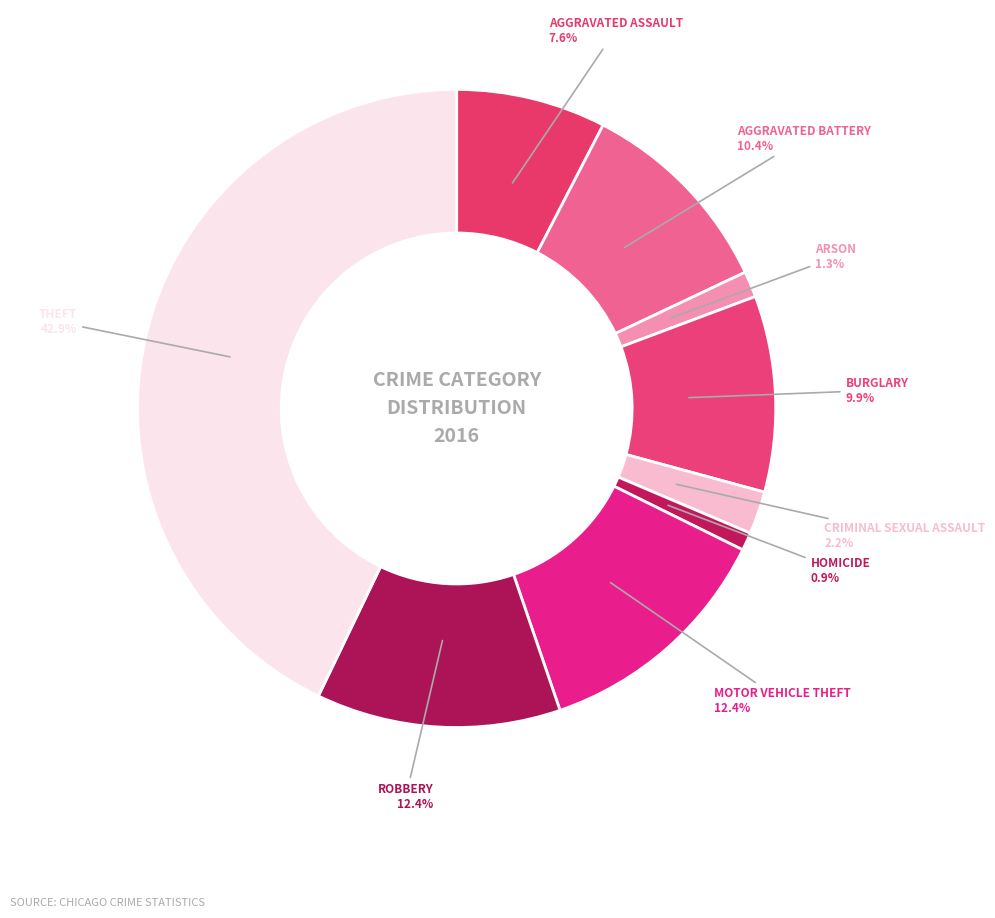

How many slices are in this pie chart?

9